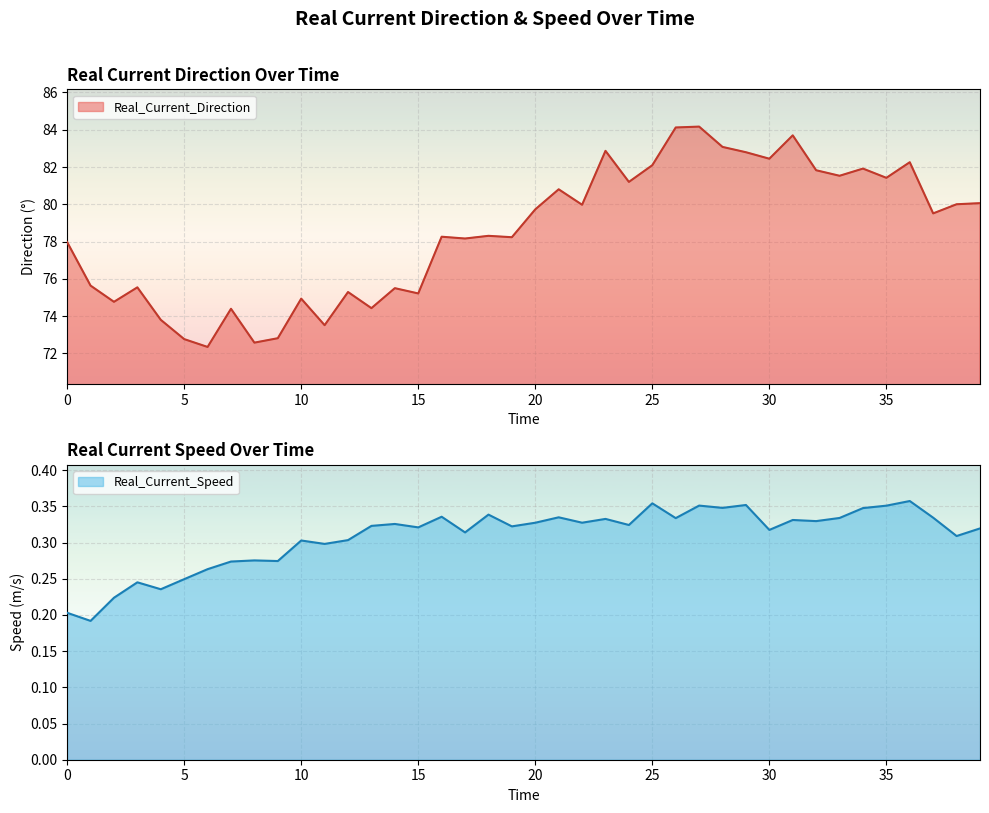

How many values in the Real_Current_Direction series exceed 79?

20